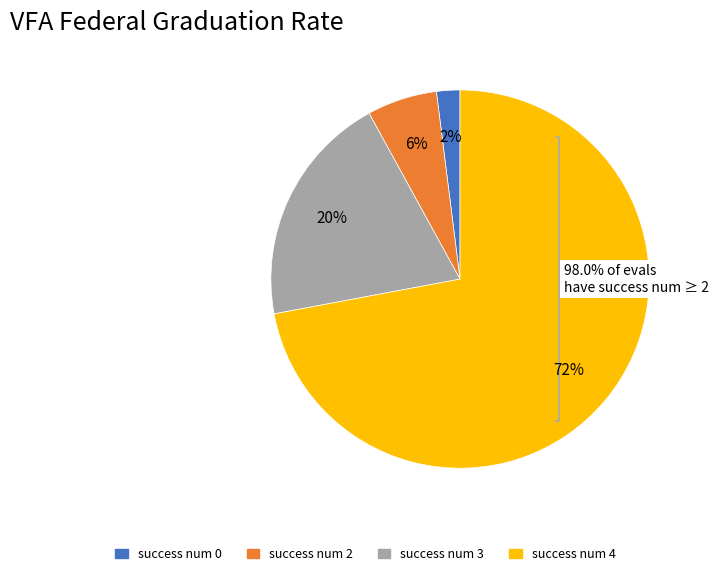

The success num 0 slice represents 2% of the pie. True or false?

True